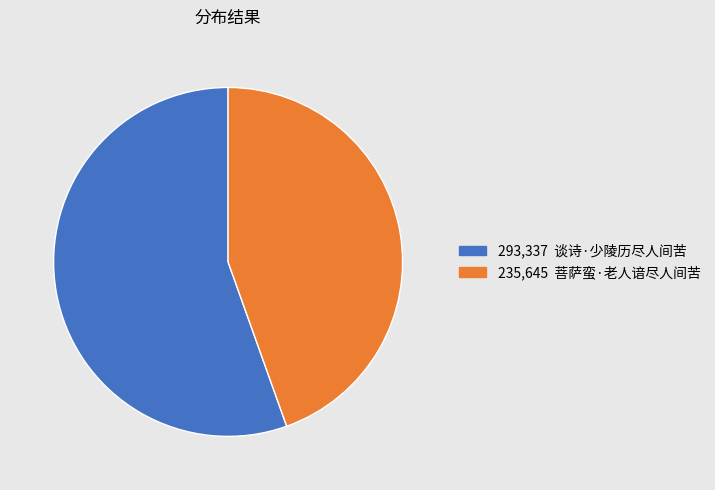

Is there any slice that represents more than half of the pie?

Yes